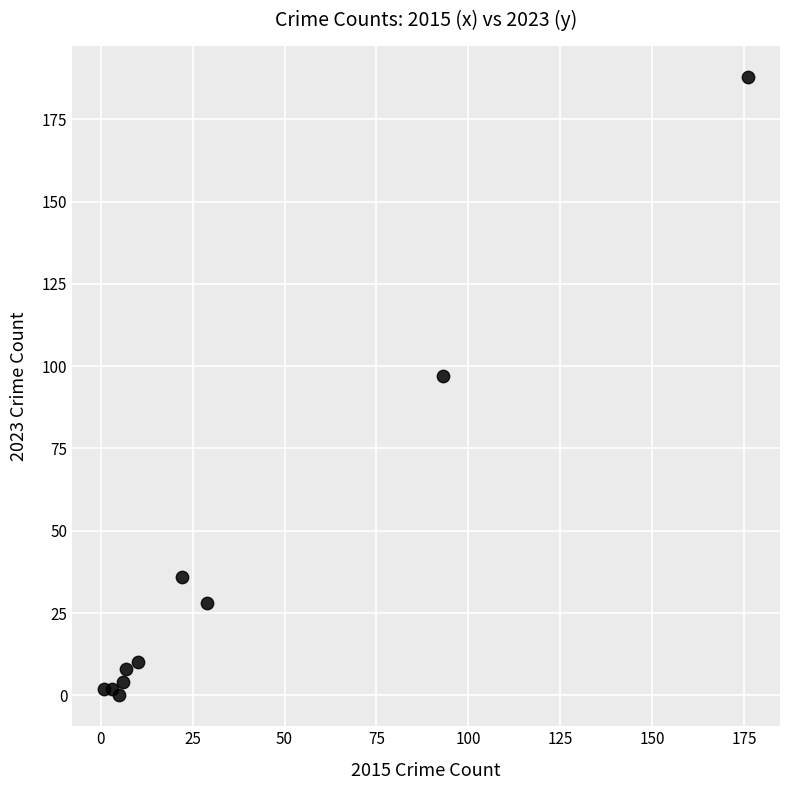

What is the average Y value?

38